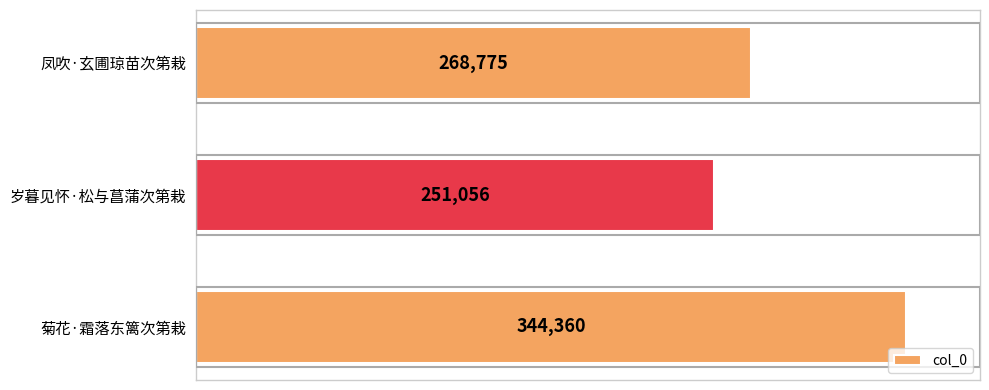

Rank the categories by value from highest to lowest.

菊花·霜落东篱次第栽, 凤吹·玄圃琼苗次第栽, 岁暮见怀·松与菖蒲次第栽